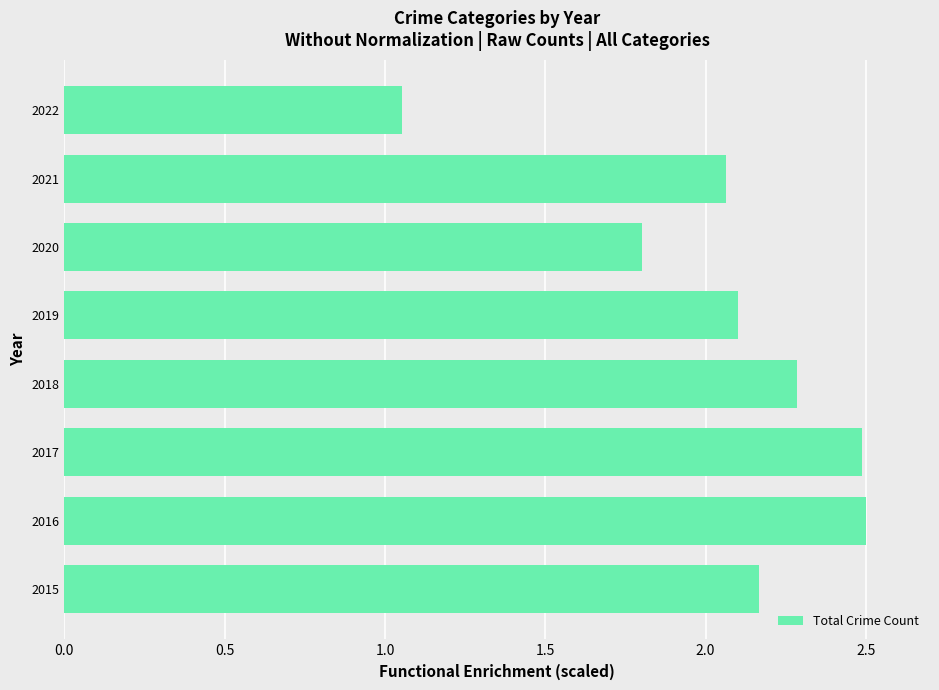

What is the sum of all values?

16.5